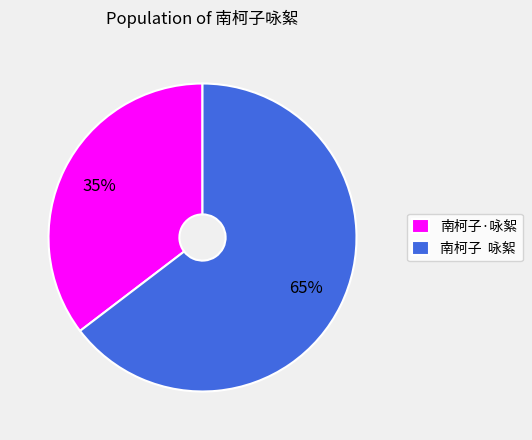

What is the ratio of the value at 南柯子·咏絮 to the value at 南柯子 咏絮?

0.5